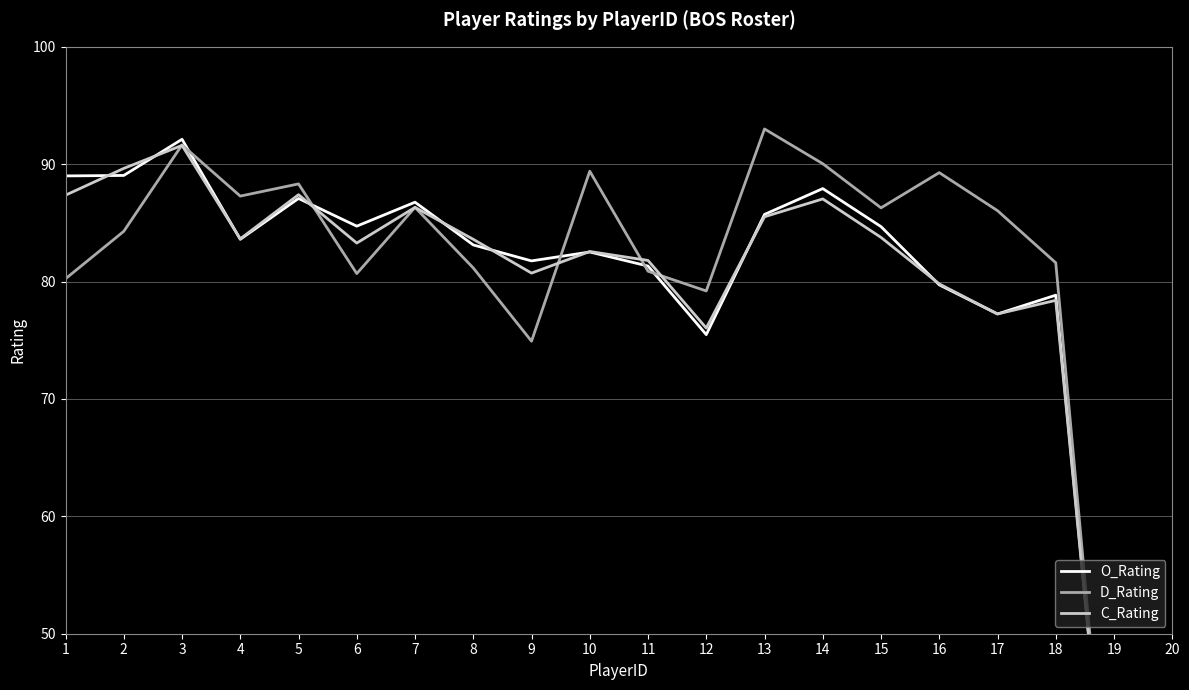

What is the difference between the second highest and minimum values in the O_Rating series?

62.2